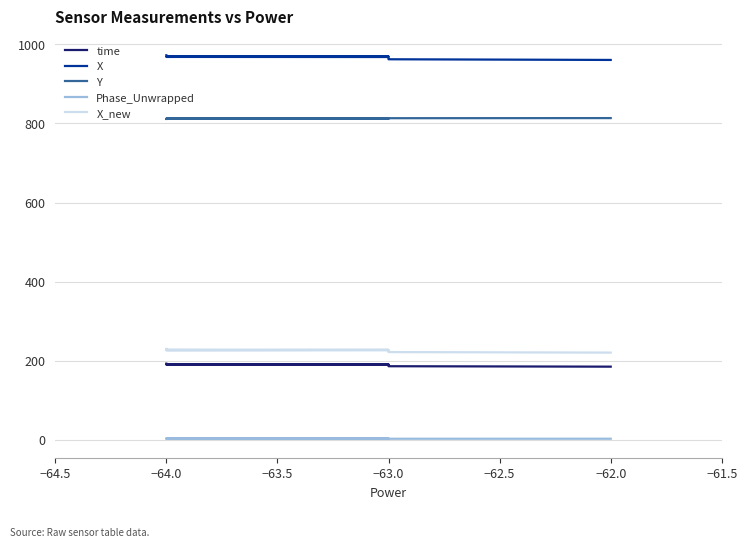

Is the value of time at −63.0 greater than the value of X at −63.0?

No